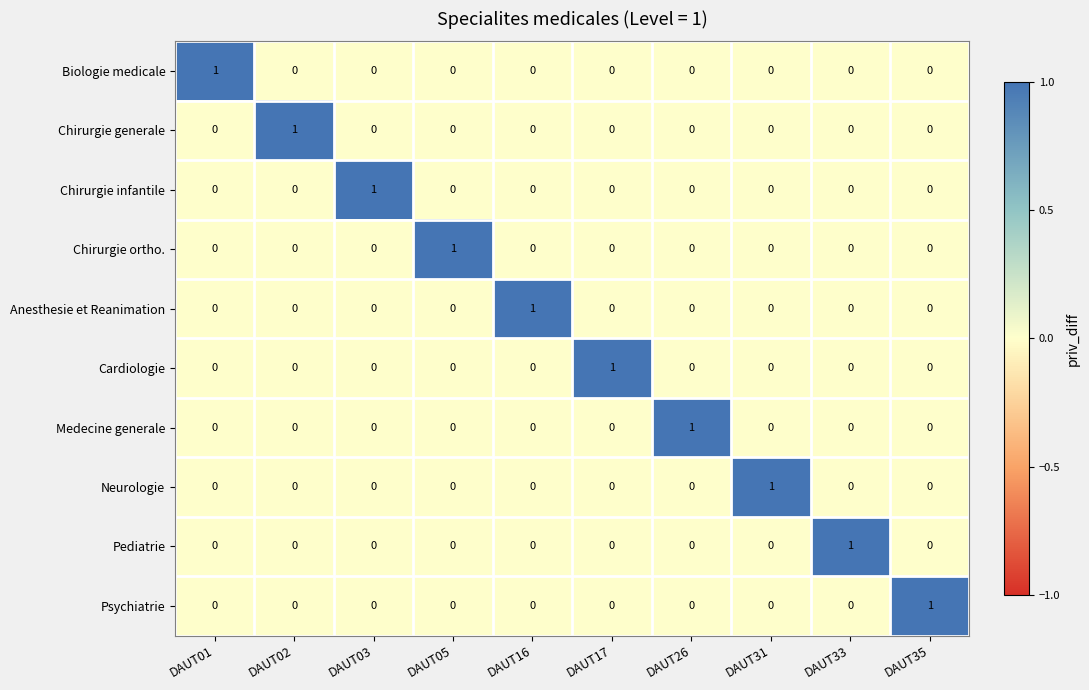

Count the Chirurgie ortho. values in the range 0 to 1.

10